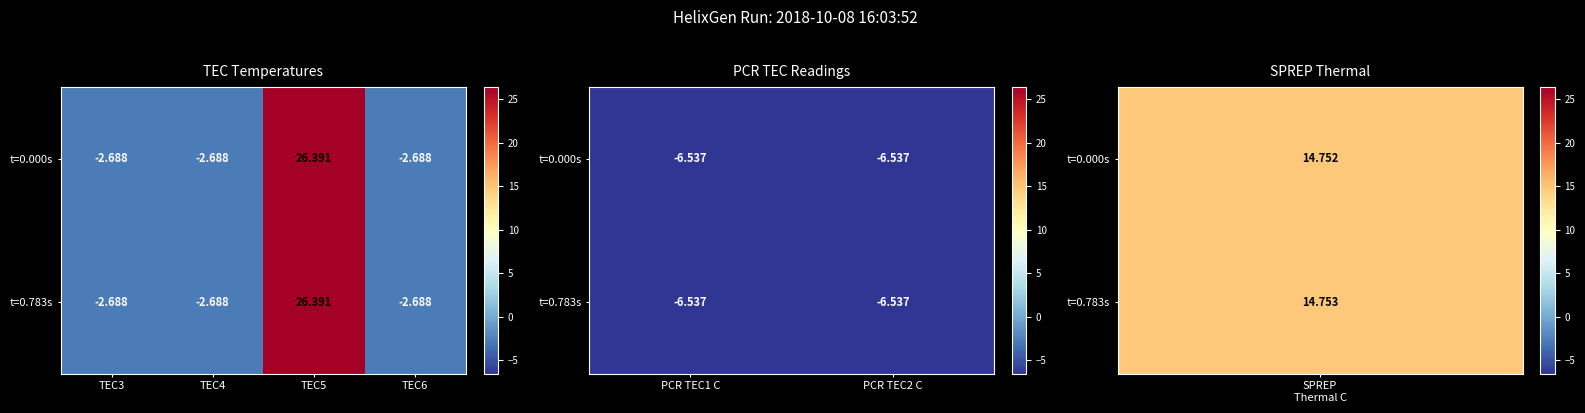

True or false: PCR TEC1 C has a value of -10.0 at 0.

False